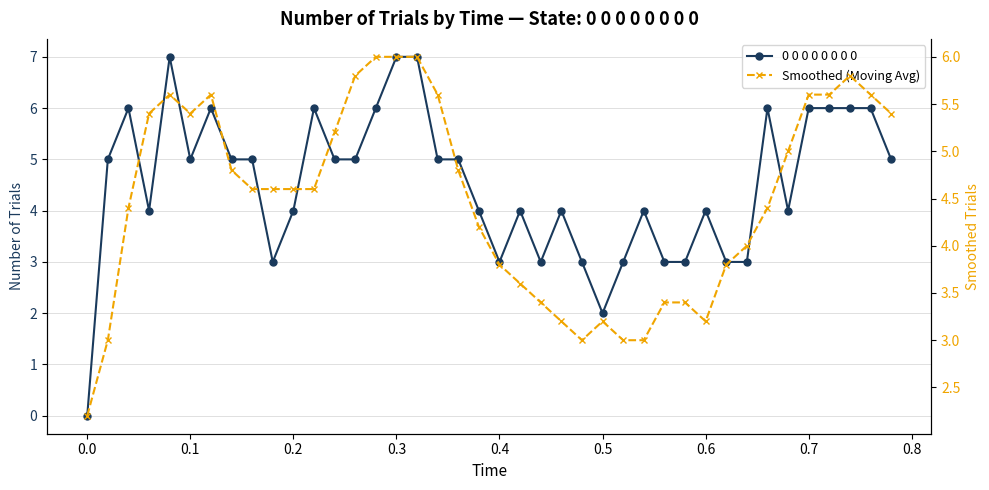

What is the average value of the Smoothed (Moving Avg) series?

4.5